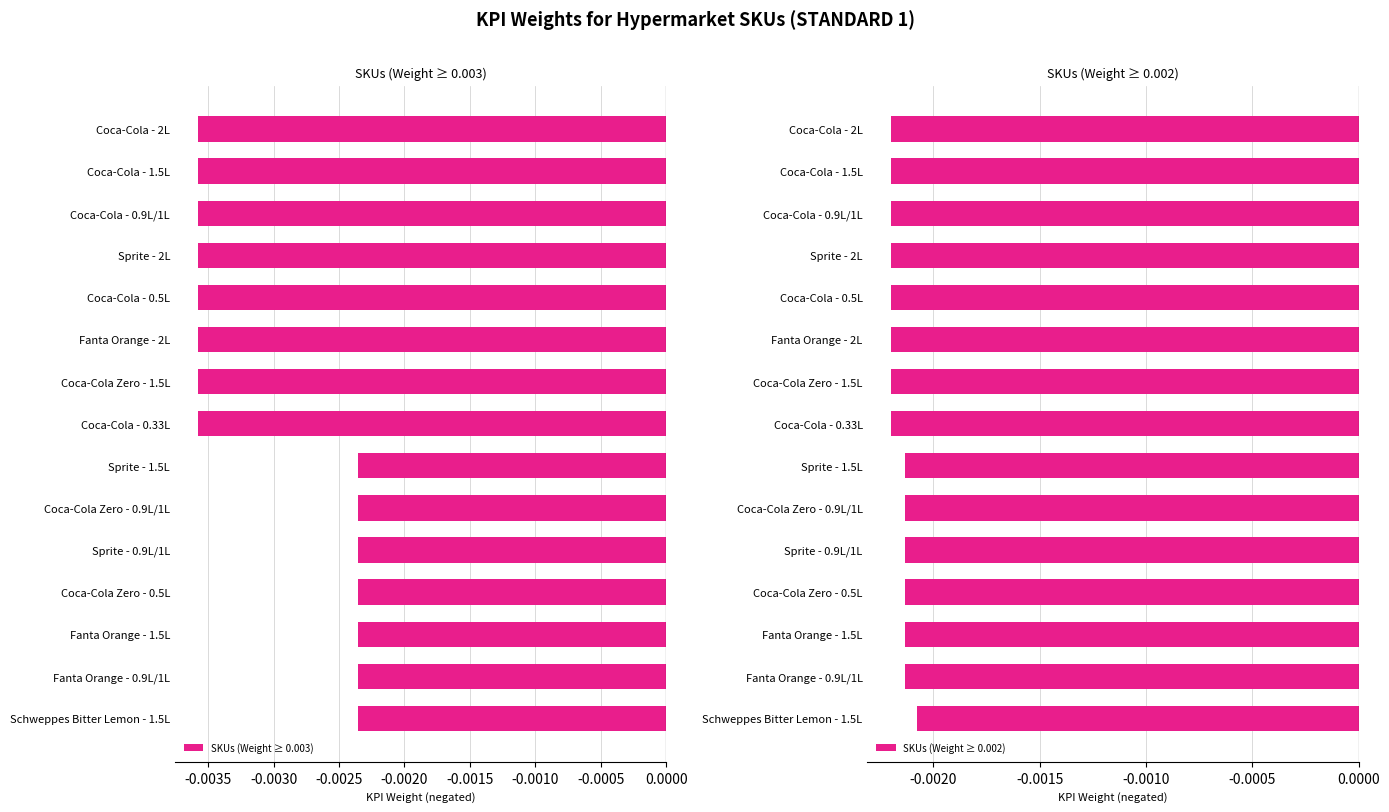

At which label is SKUs (Weight ≥ 0.002) closest to 0?

Schweppes Bitter Lemon - 1.5L